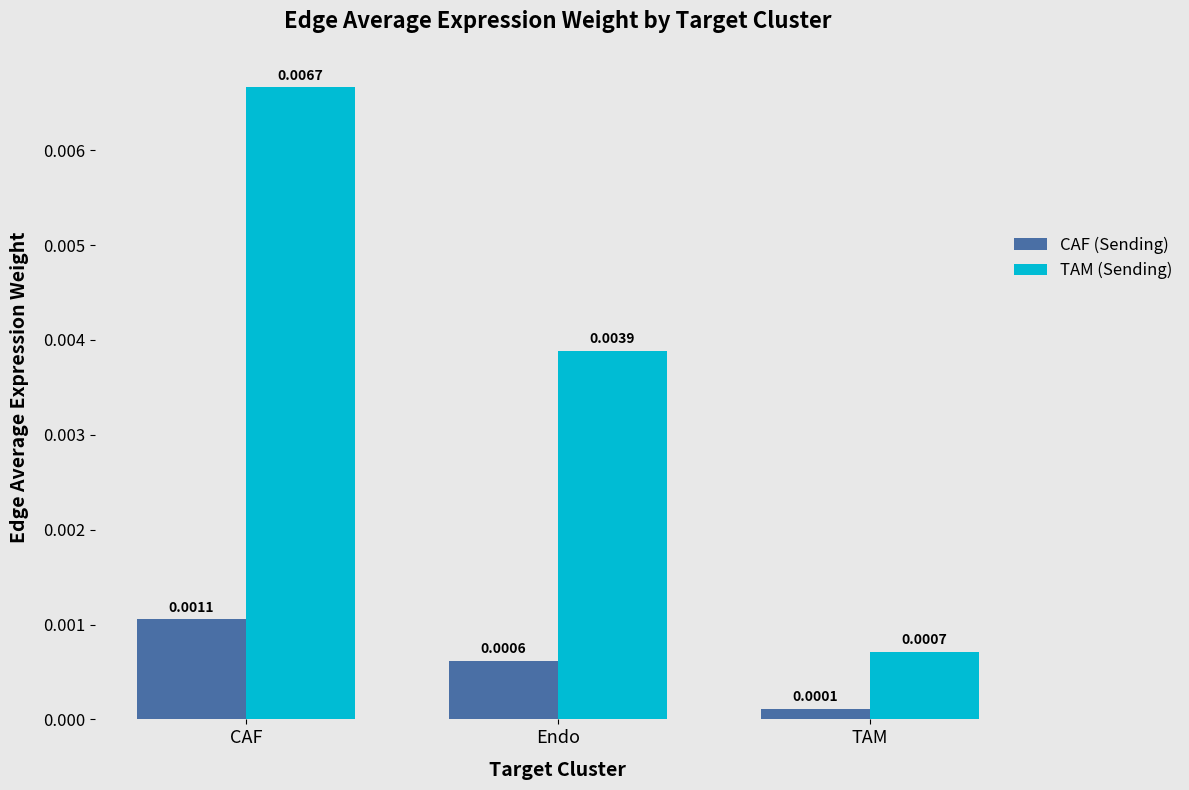

Is the value of CAF (Sending) at TAM greater than the value of TAM (Sending) at CAF?

No